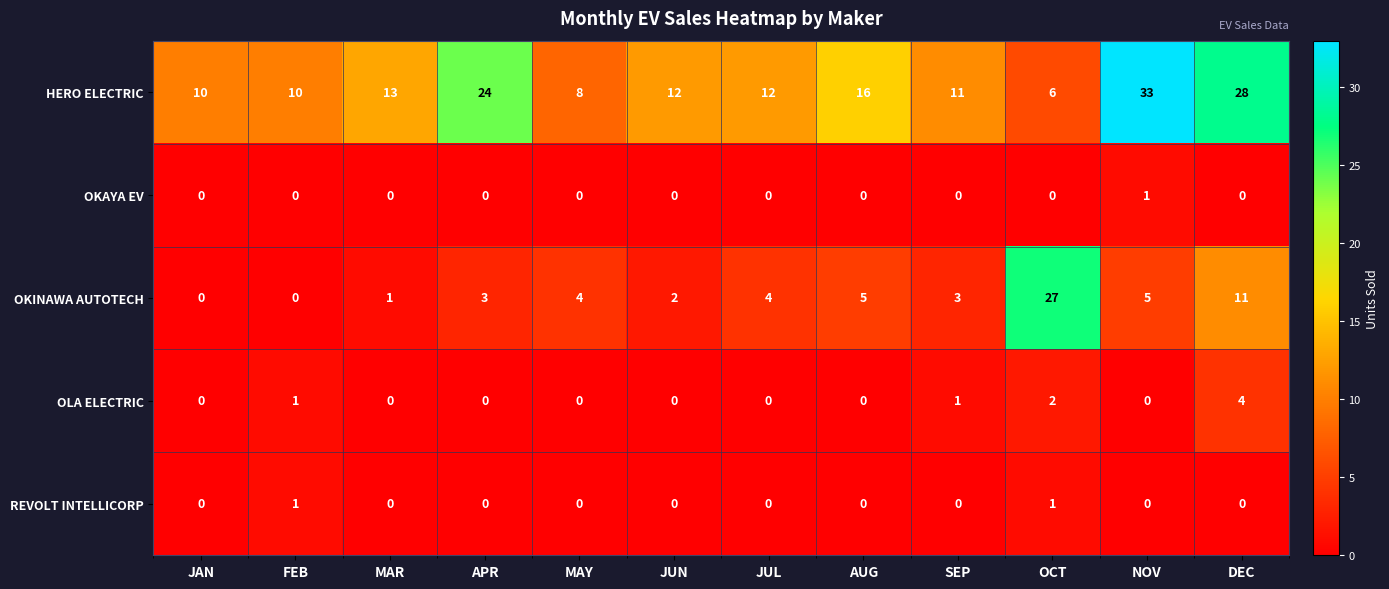

How many OLA ELECTRIC values are between 0 and 1?

10